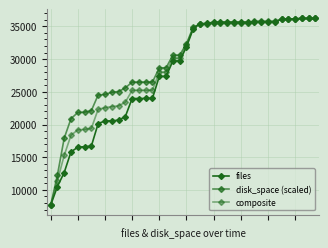

What is the average value of the disk_space (scaled) series?

29611.1